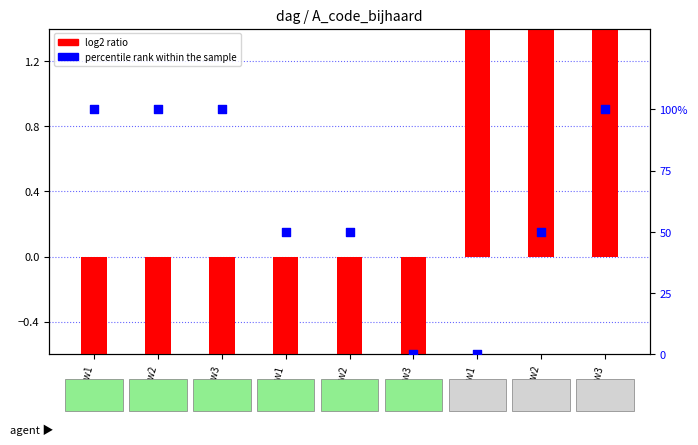

Which series has the largest Y range (max minus min)?

percentile rank within the sample